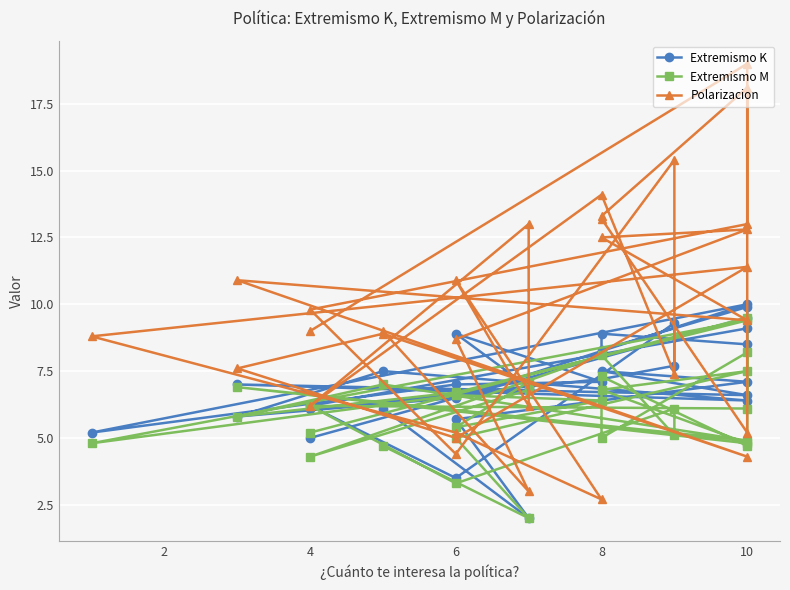

What is the maximum value shown in the chart?

19.0